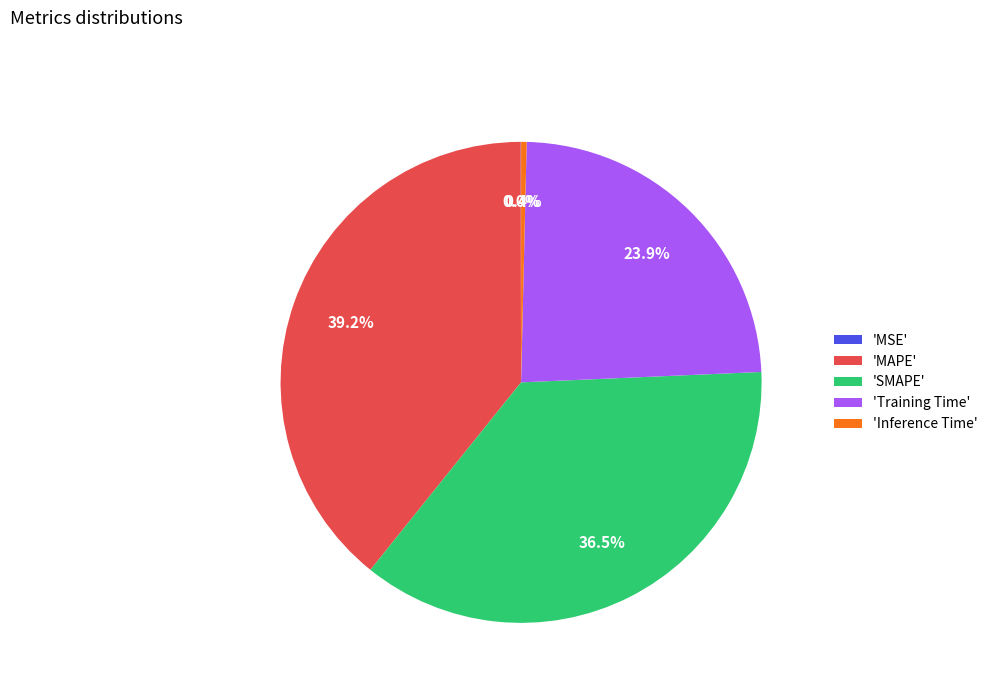

Is 'Inference Time' the majority of the pie?

No